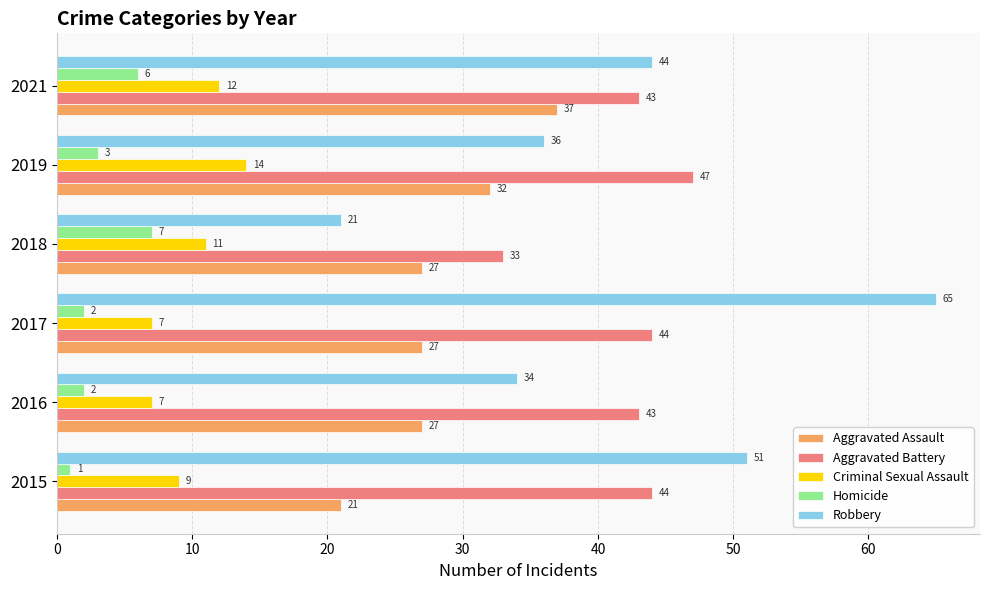

What is the difference between the maximum and minimum values in the Aggravated Assault series?

16